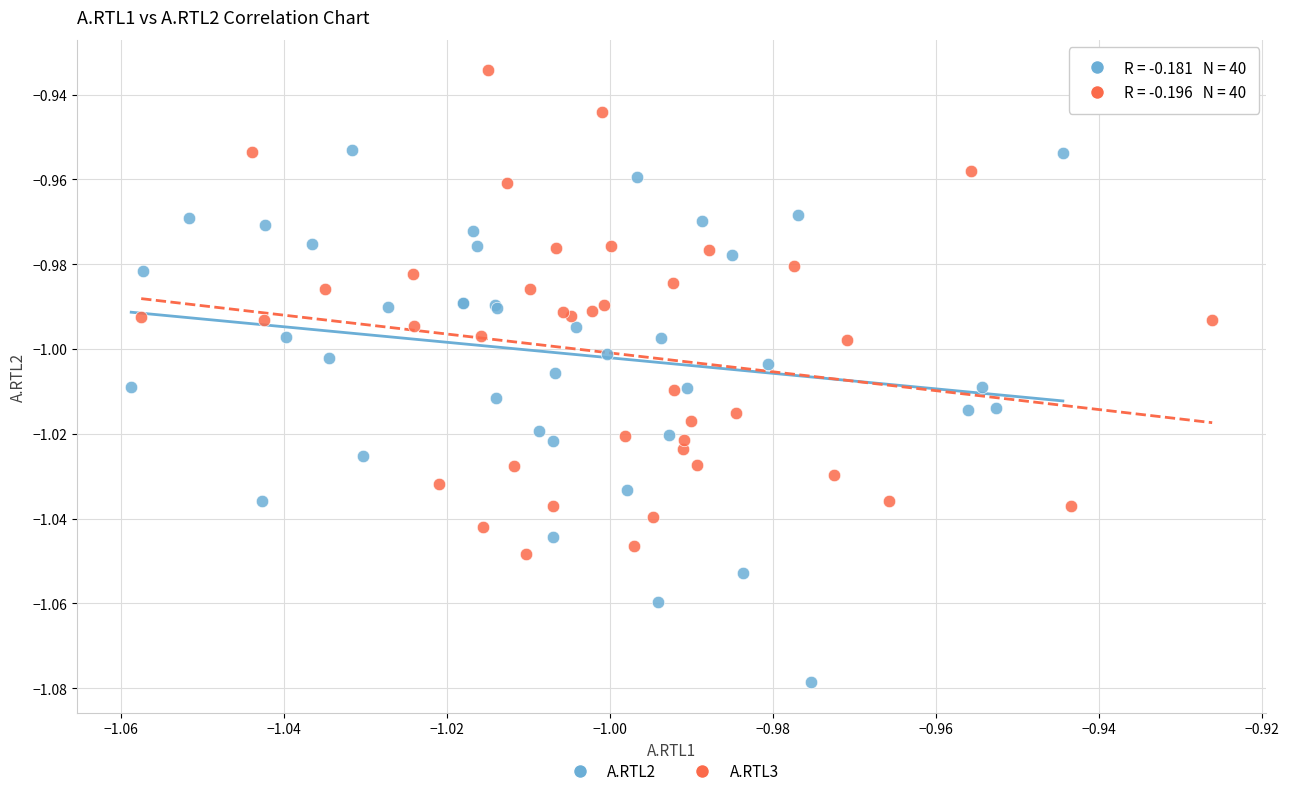

Which series has the widest spread of Y values?

A.RTL2